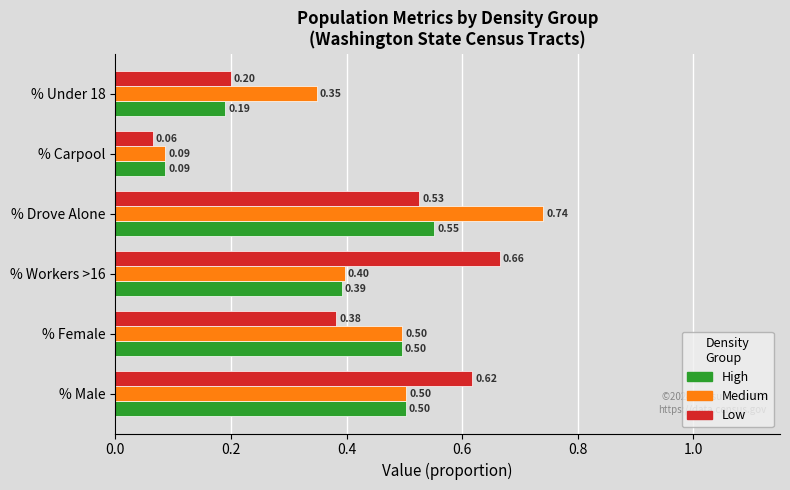

What is the sum of all High values?

2.2